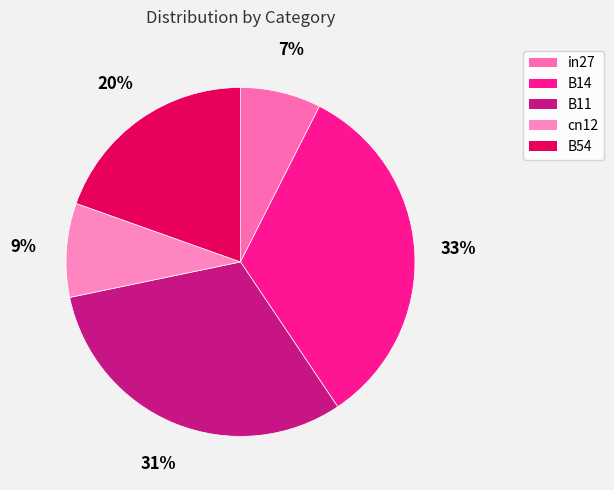

Is there any slice that represents more than half of the pie?

No